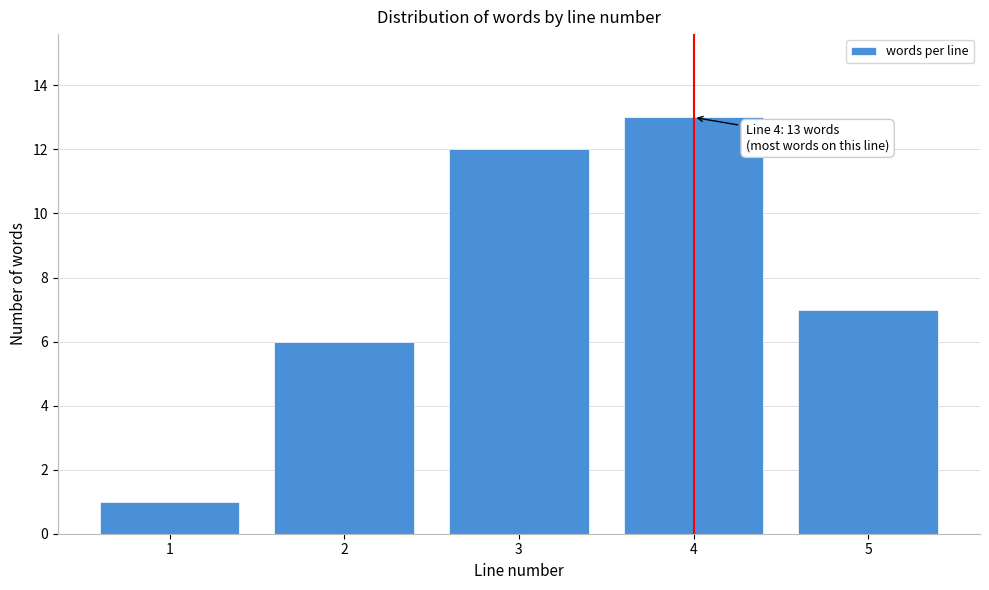

Reading left to right, extract all data points from this chart.

1	6	12	13	7